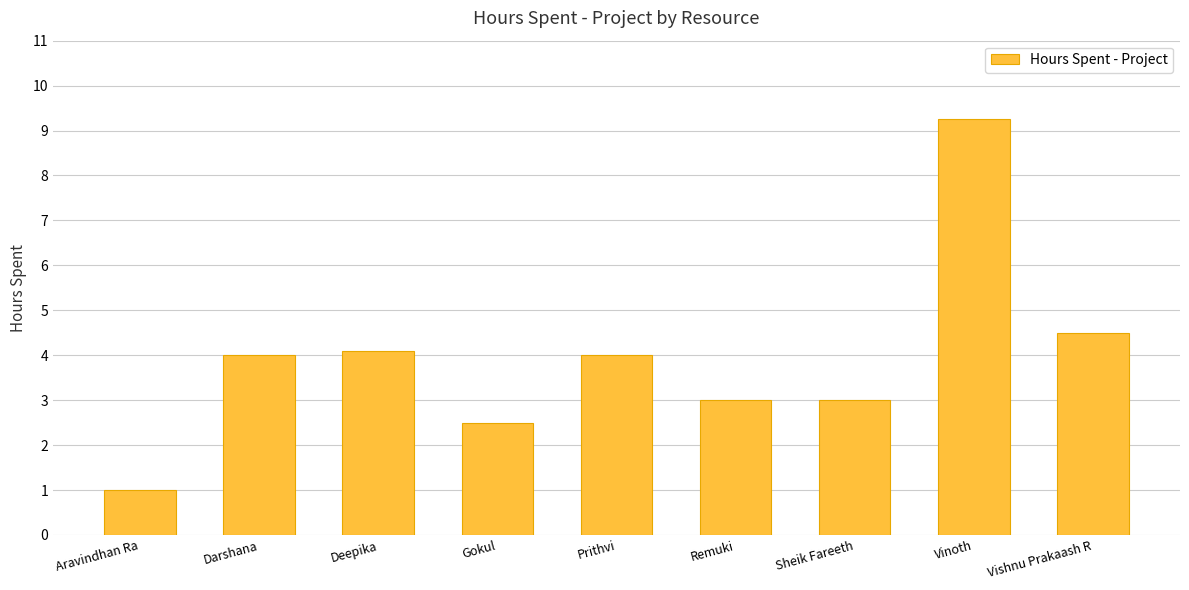

What position from the left is Aravindhan Ra?

1